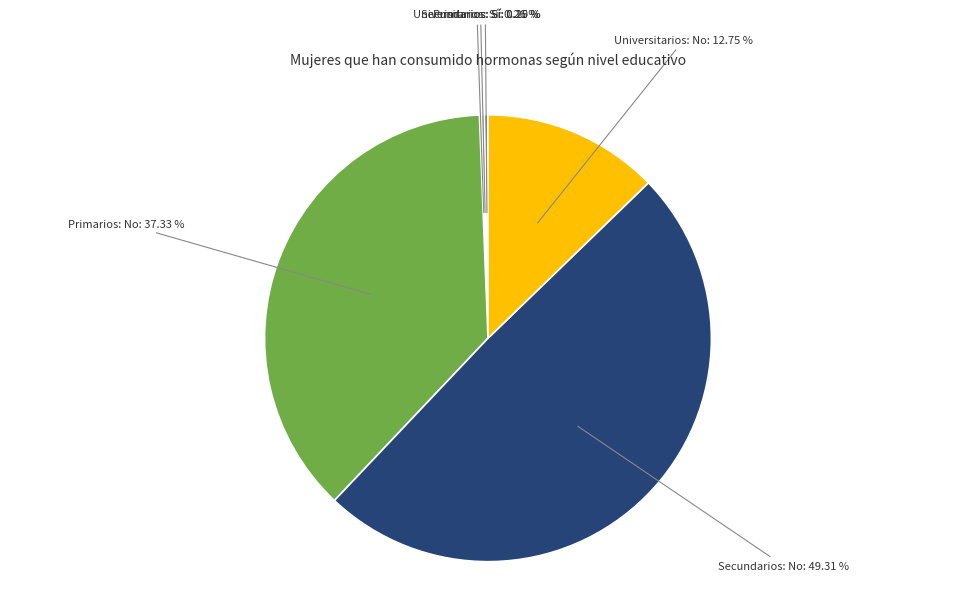

Is there any slice that represents more than half of the pie?

No